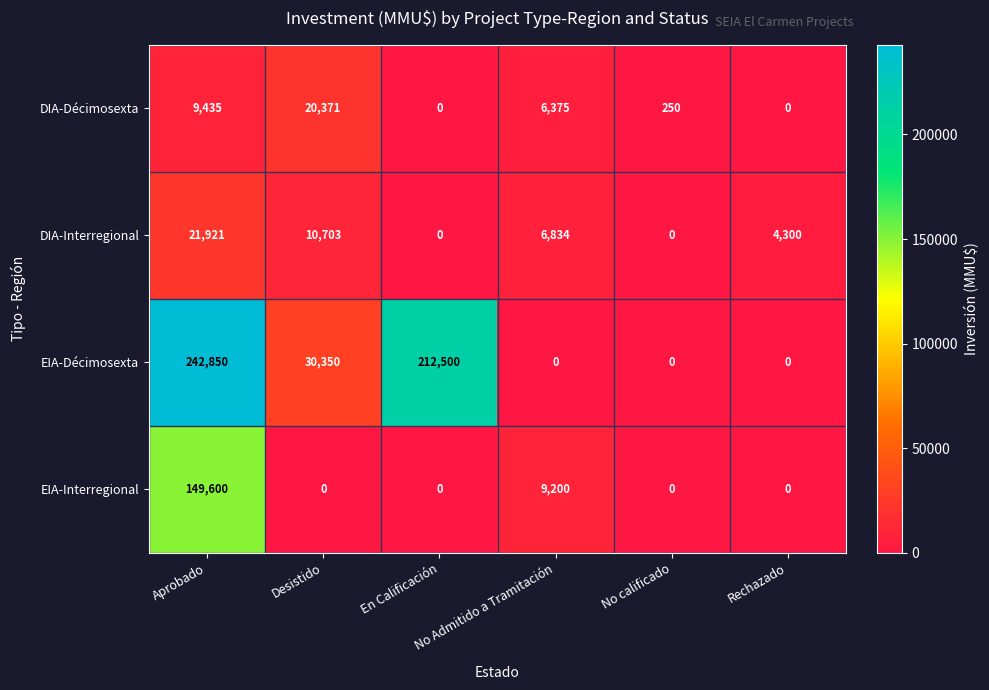

What is the sum of all DIA-Interregional values?

43758